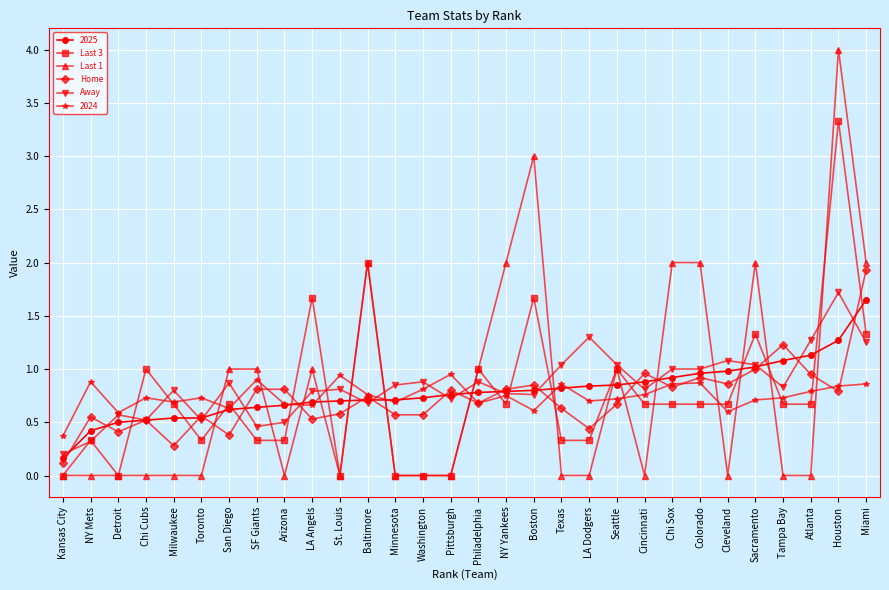

Between which two adjacent categories do Away and Last 1 first intersect?

Toronto and San Diego